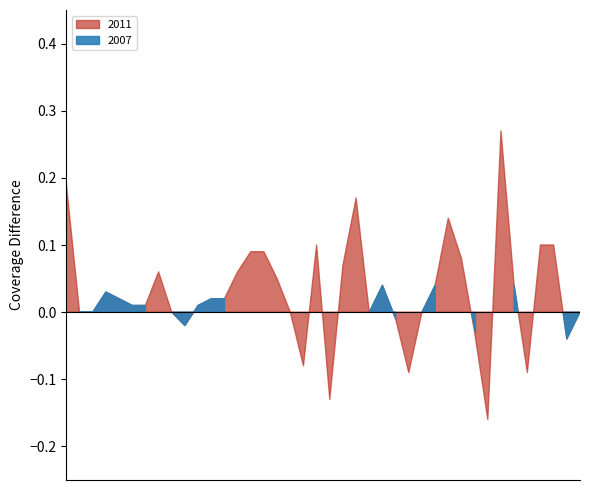

In 2007, how many points are lower than both neighbors (excluding endpoints)?

11